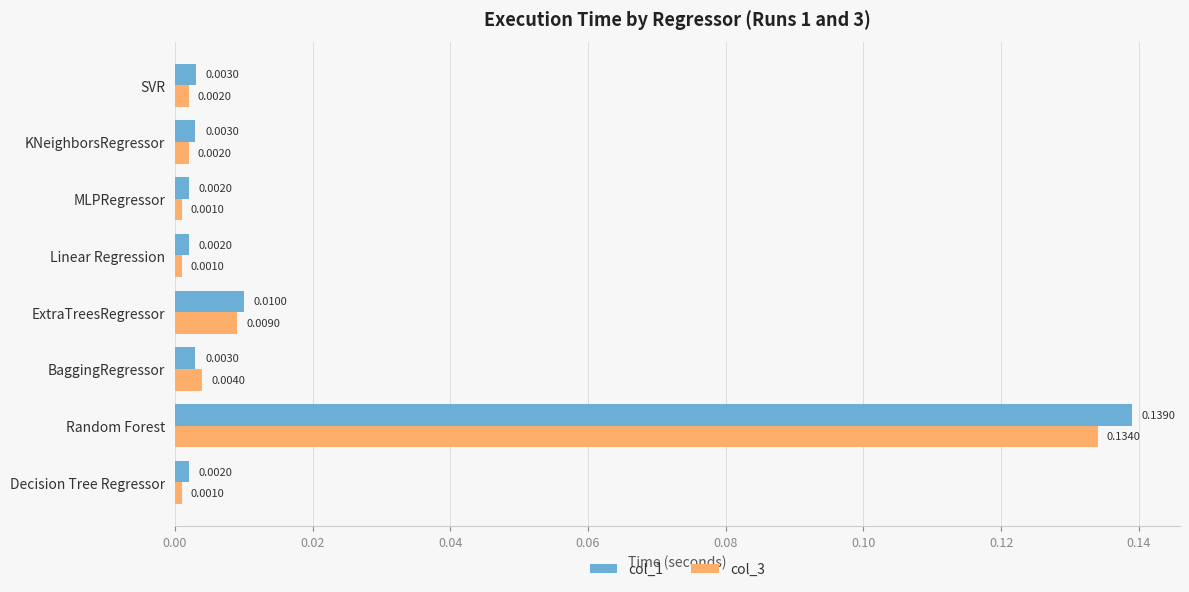

At which category is the sum across all series the highest?

Random Forest